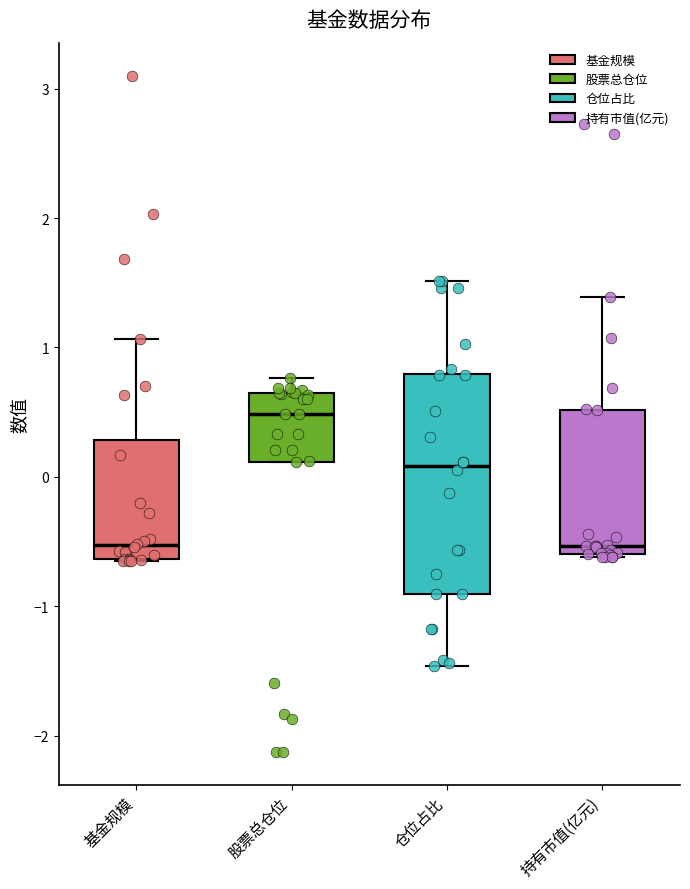

Which box is the tallest, from its lower edge to its upper edge?

仓位占比